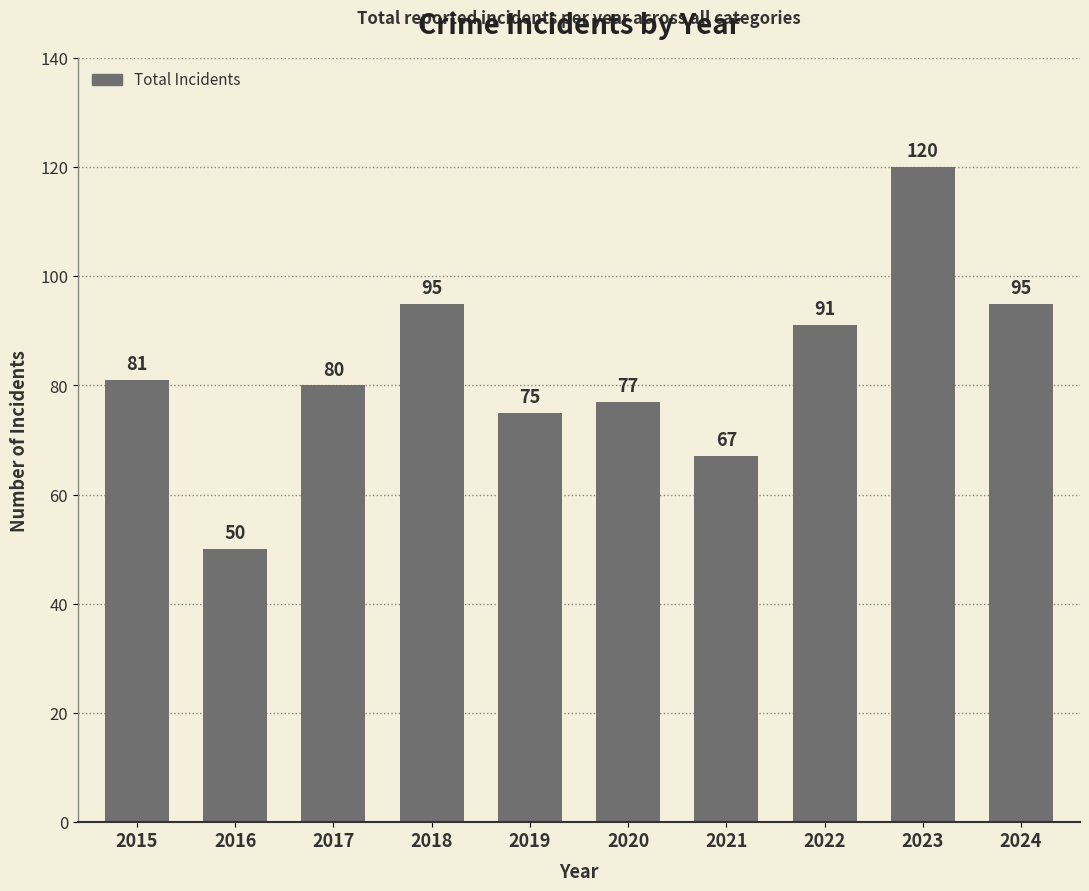

How many bars are there in total?

10